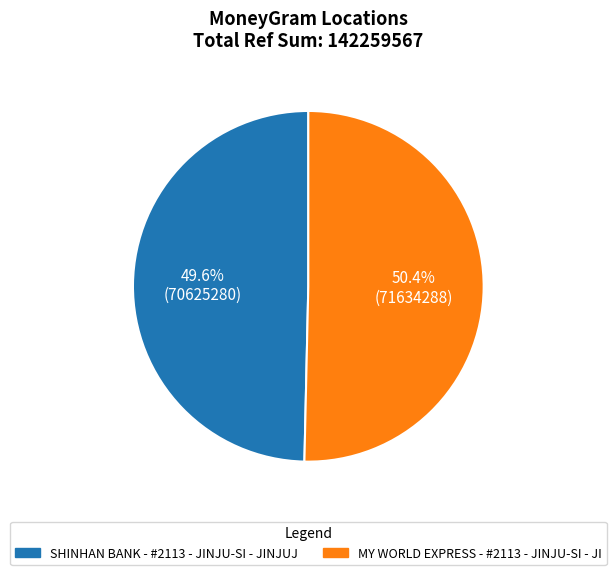

What percentage is the SHINHAN BANK - #2113 - JINJU-SI - JINJUJ slice, to the nearest percent?

50%